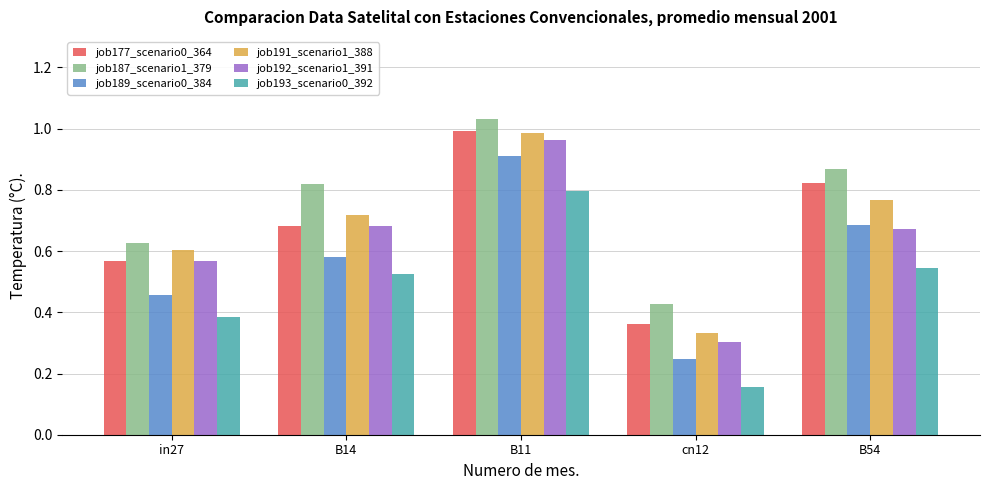

Which series has the widest spread of values?

job189_scenario0_384